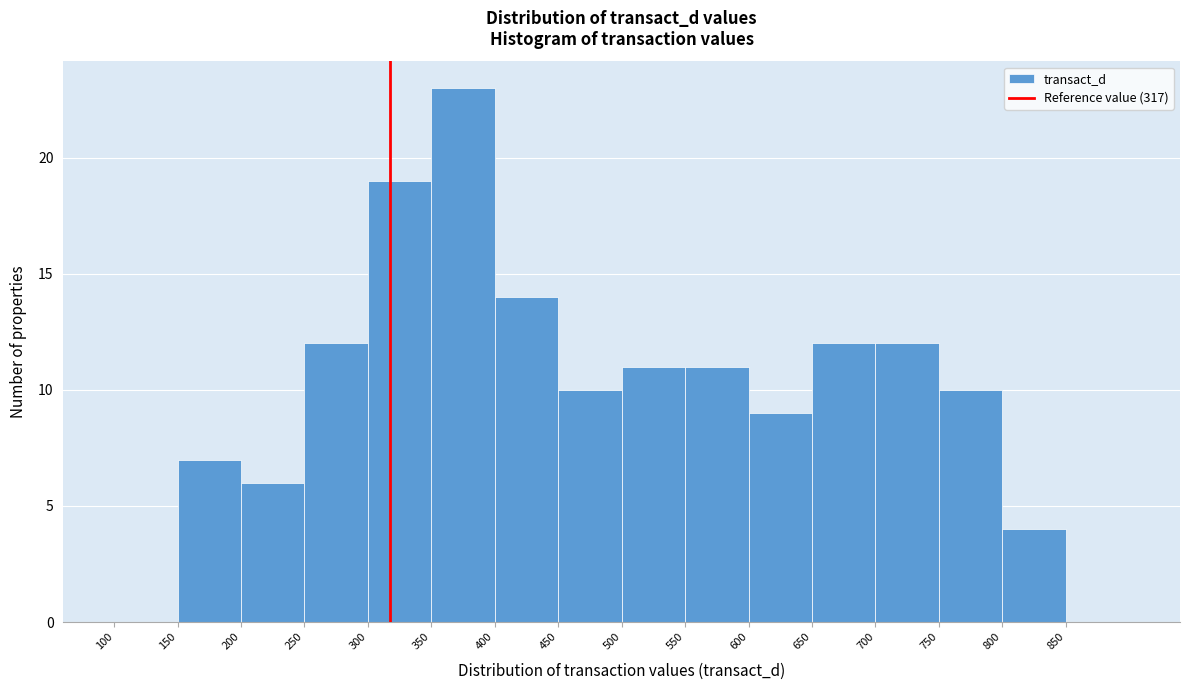

Which range on the x-axis has the tallest bar?

350 to 400